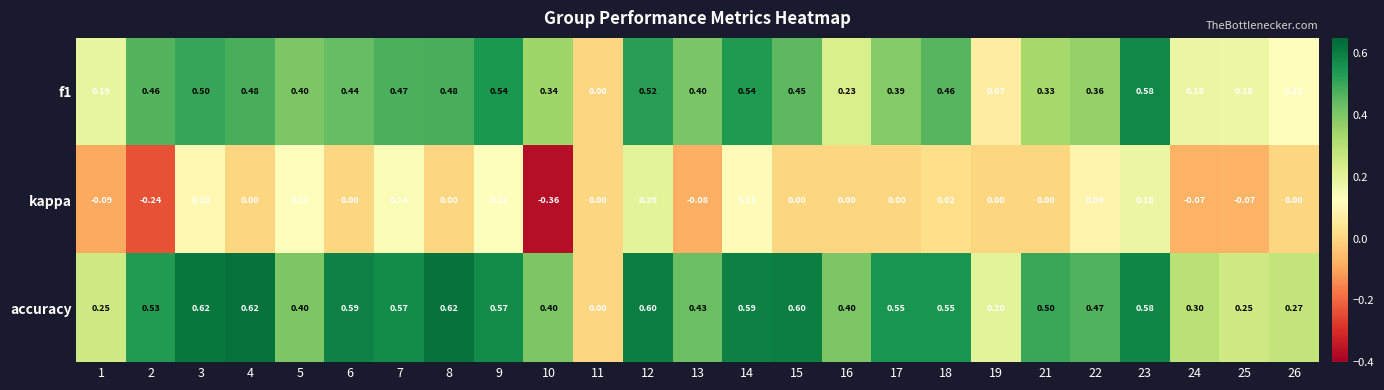

Which series has the largest total across all categories?

accuracy